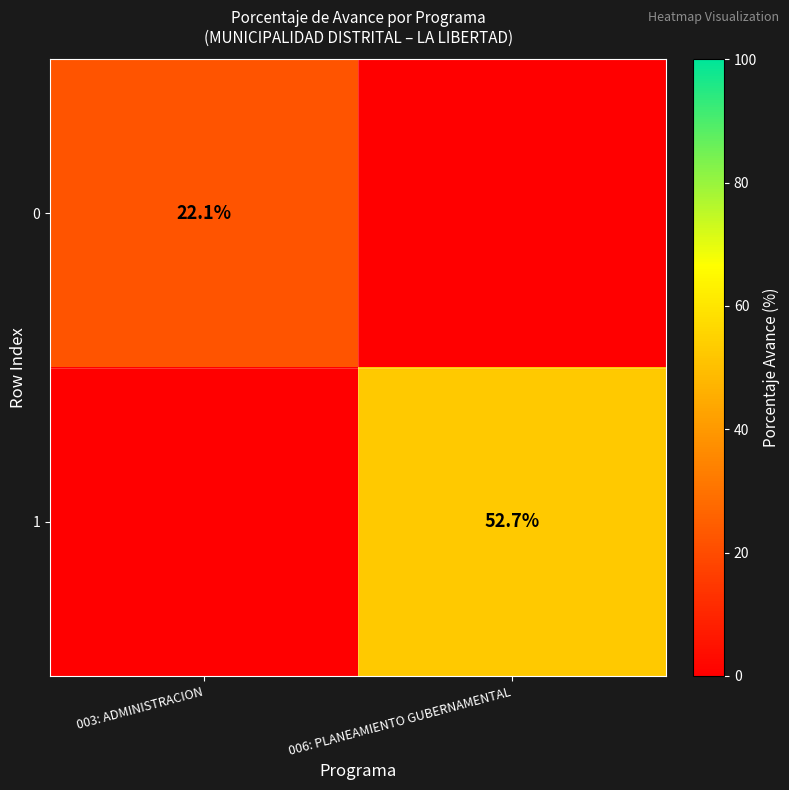

Is it true that 0 equals 22.1 at 003: ADMINISTRACION?

True